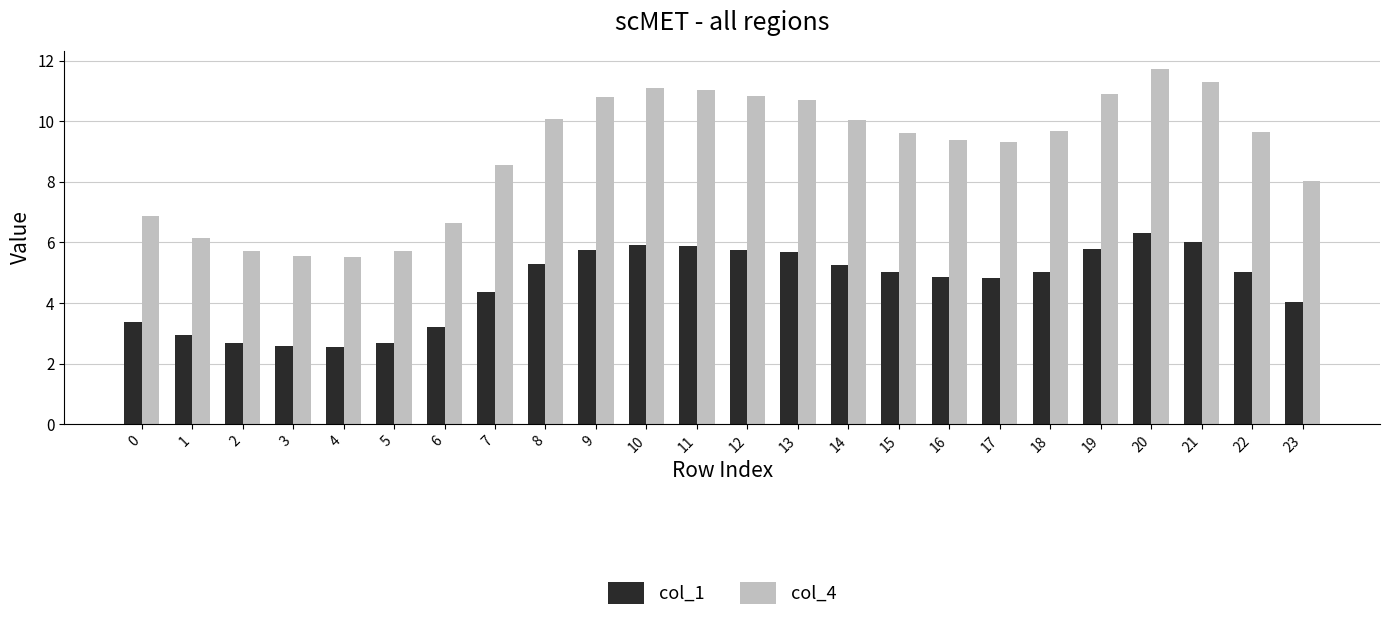

What value does the col_1 series have at 13?

5.7